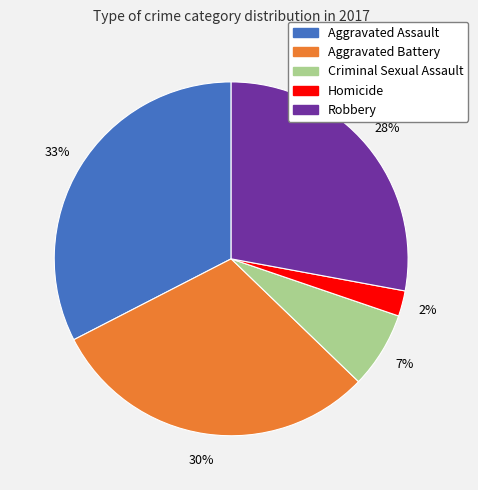

Approximately how many times larger is the value at Robbery compared to Aggravated Battery?

0.9